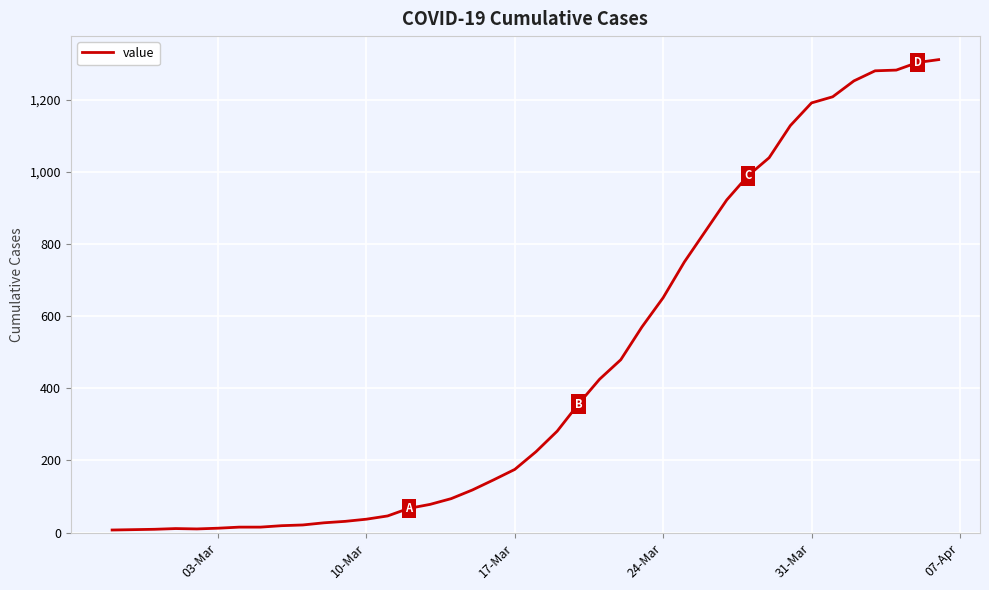

What is the greatest value displayed?

1311